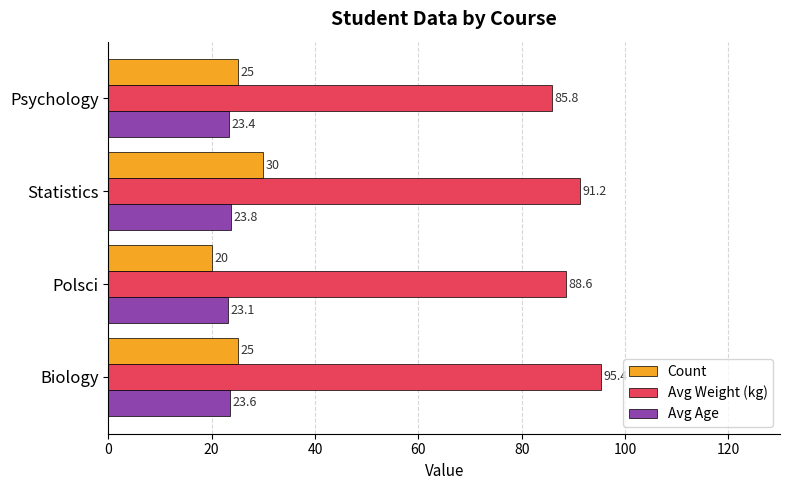

List the labels in order of Avg Weight (kg) value, smallest first.

Psychology, Polsci, Statistics, Biology